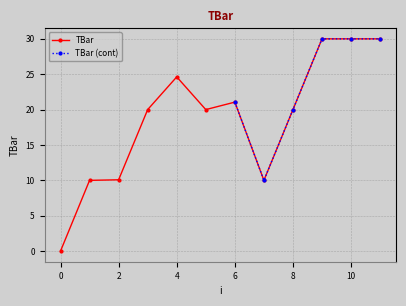

How many points are lower than both their immediate neighbors (excluding endpoints)?

2